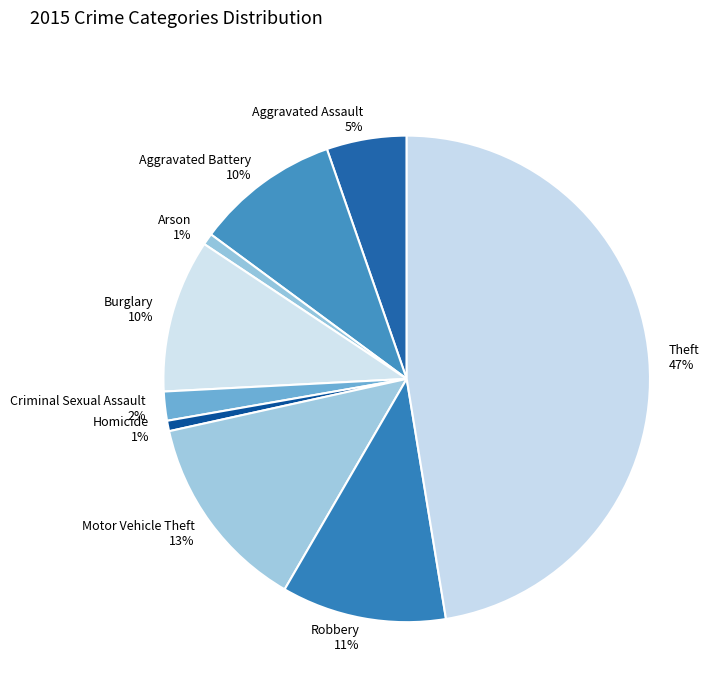

What is the ratio of the value at Motor Vehicle Theft to the value at Theft?

0.3